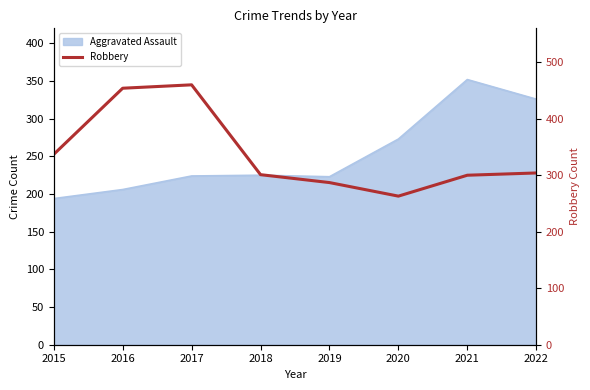

What is the value of the 3rd point from the left?

460